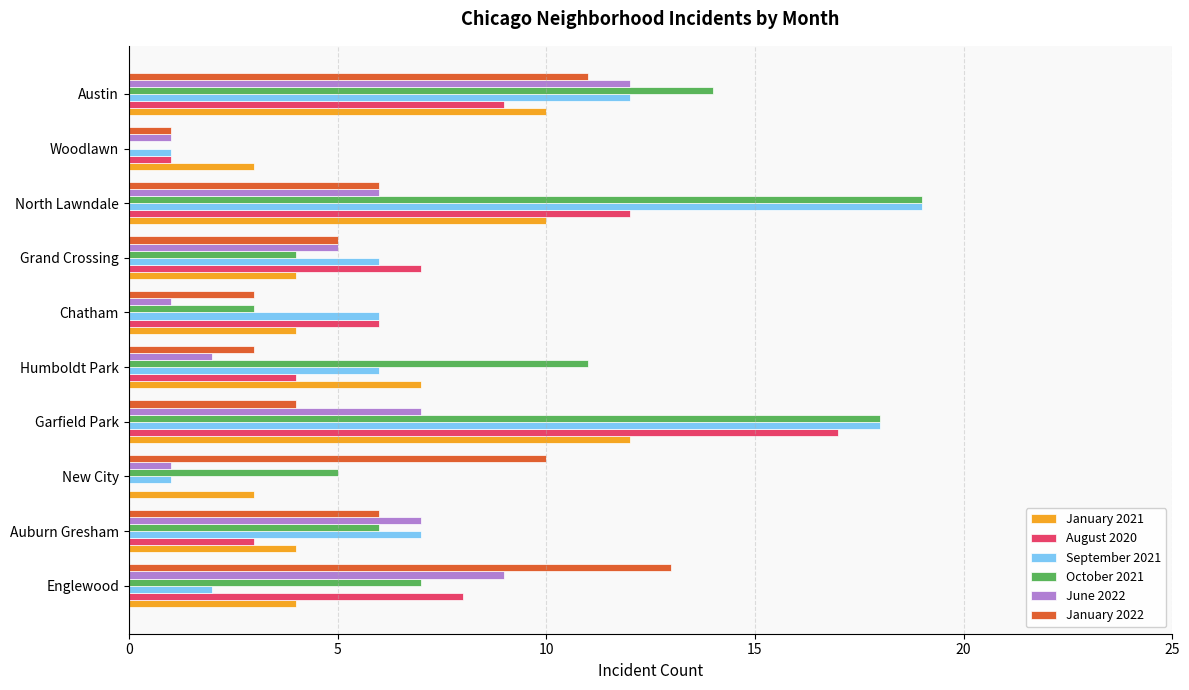

Which series changed the most between Englewood and North Lawndale?

September 2021